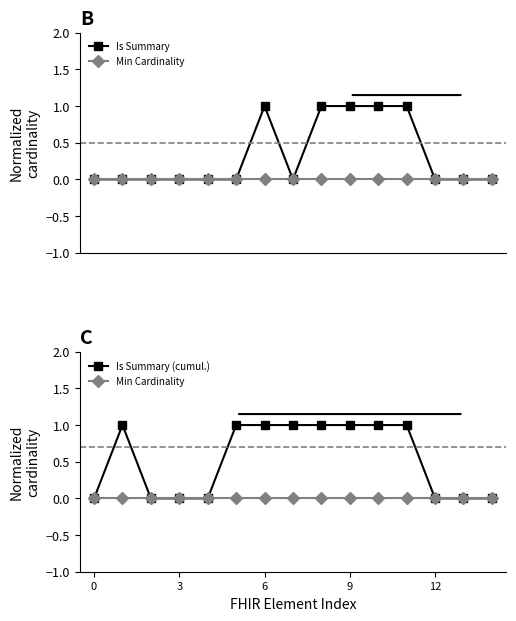

Rank the series by their maximum value, from lowest to highest.

Min Cardinality, Is Summary, Is Summary (cumul.)